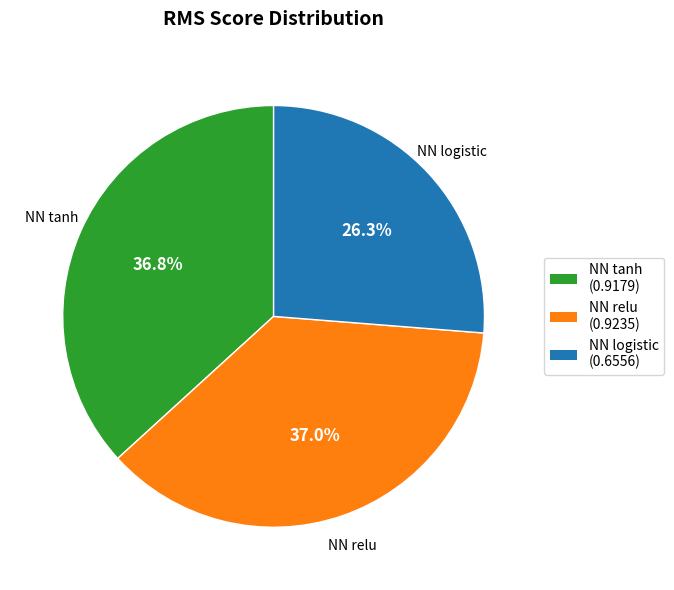

Does NN tanh represent more than half of the total?

No